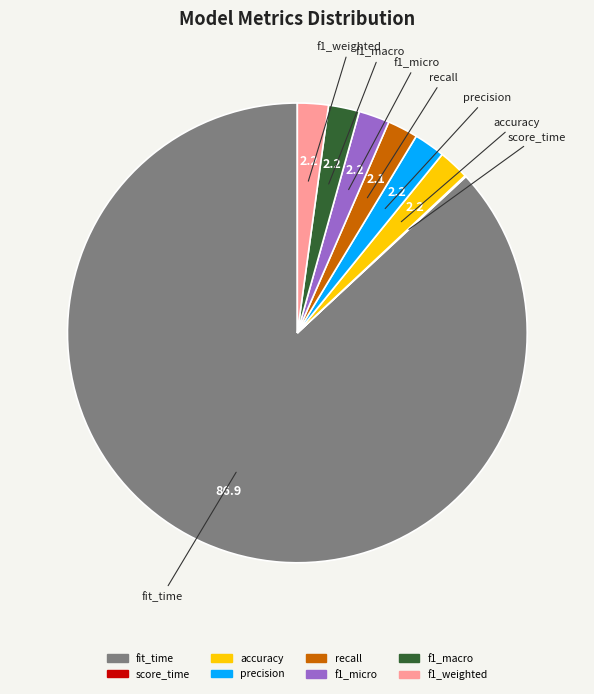

Which slice is the largest?

fit_time